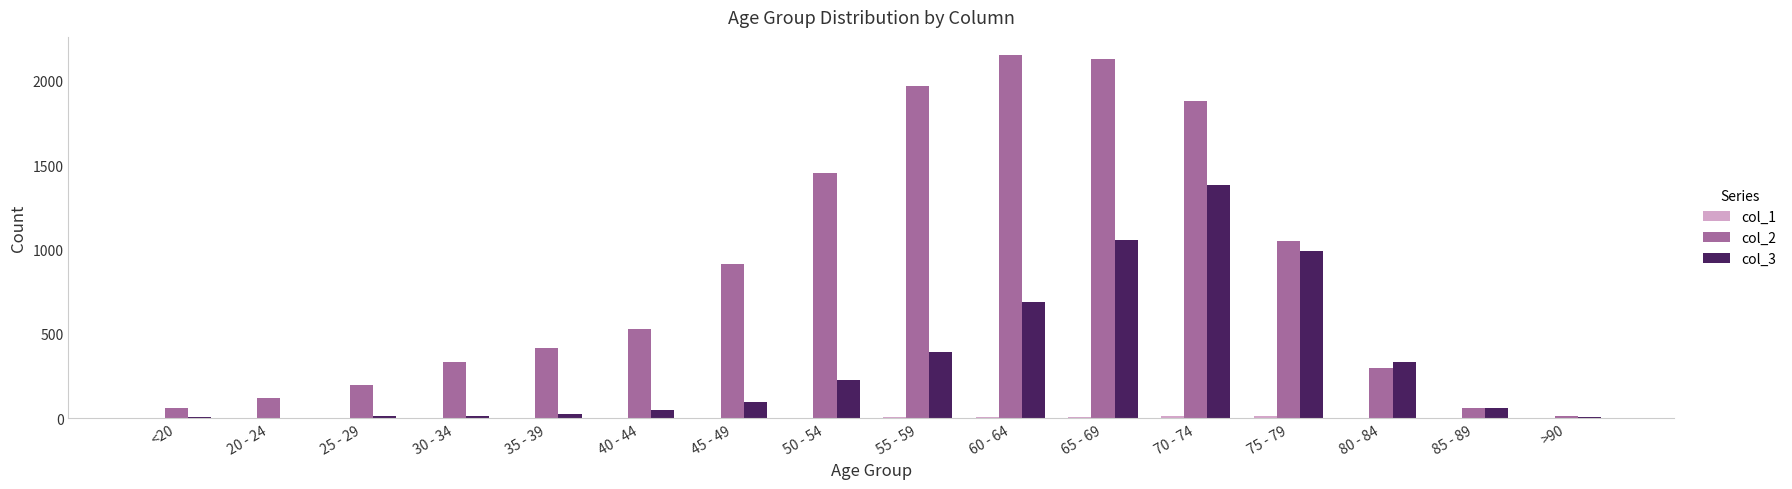

Is the value of col_3 at >90 greater than the value of col_2 at 45 - 49?

No